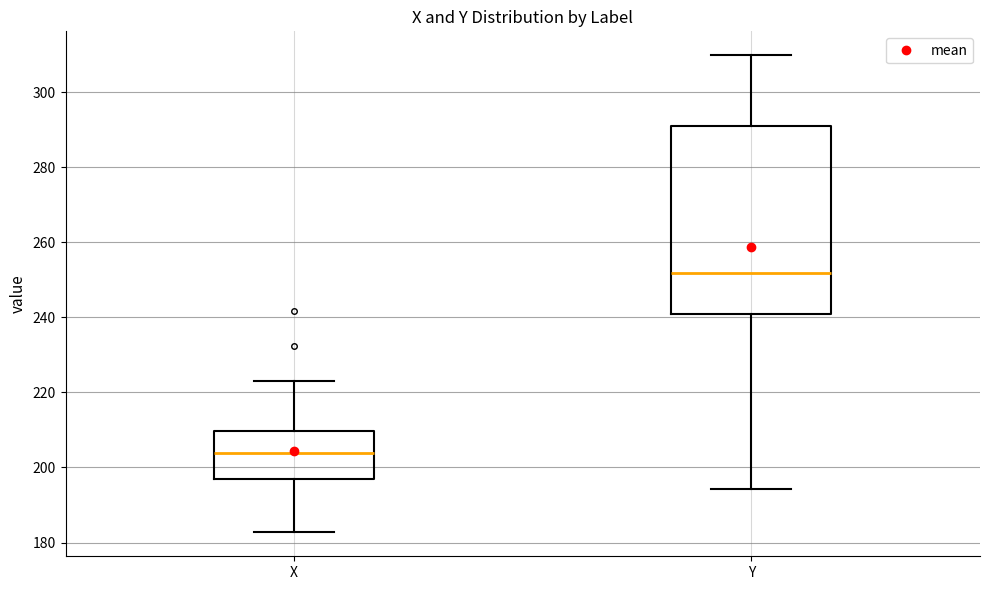

Comparing the boxes themselves (not the whiskers), which one is the tallest?

Y